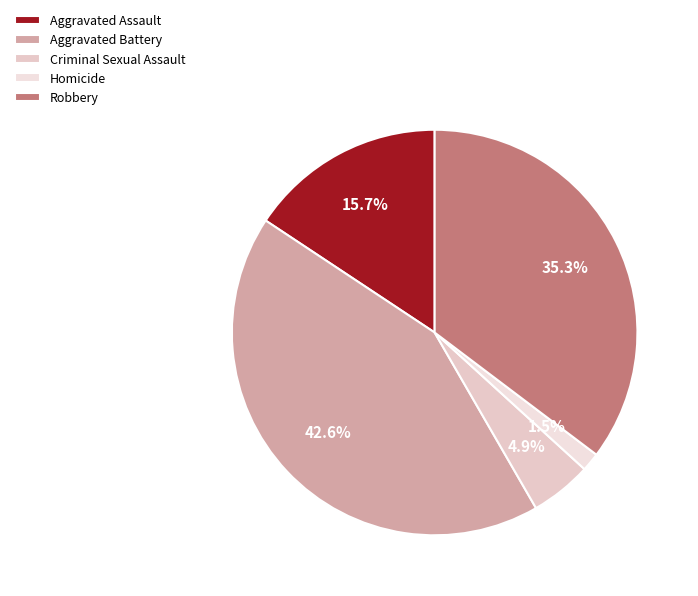

How many segments does this pie chart have?

5